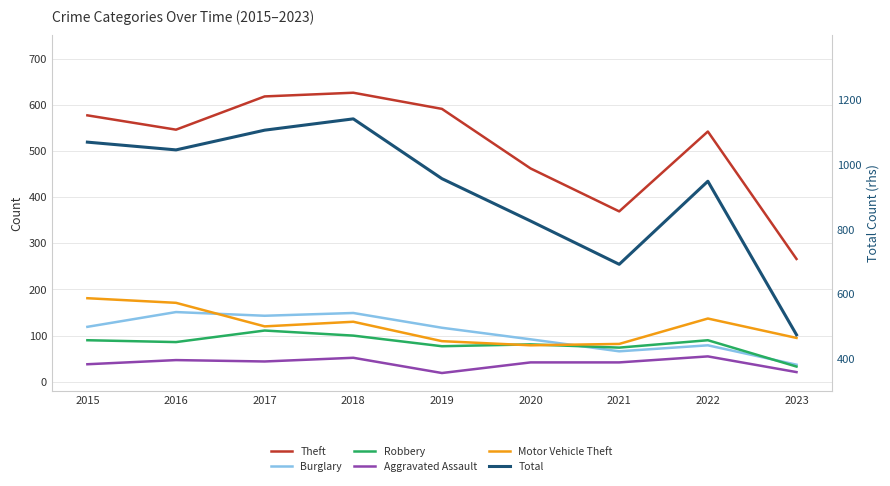

Reading left to right, transcribe all the data shown in this chart.

Theft: 2015=577	2016=546	2017=618	2018=626	2019=591	2020=462	2021=369	2022=542	2023=266
Burglary: 2015=119	2016=151	2017=143	2018=149	2019=117	2020=92	2021=66	2022=79	2023=37
Robbery: 2015=90	2016=86	2017=111	2018=100	2019=77	2020=81	2021=74	2022=90	2023=33
Aggravated Assault: 2015=38	2016=47	2017=44	2018=52	2019=19	2020=42	2021=42	2022=55	2023=21
Motor Vehicle Theft: 2015=181	2016=171	2017=120	2018=130	2019=88	2020=79	2021=82	2022=137	2023=95
Total: 2015=1070	2016=1046	2017=1107	2018=1142	2019=957	2020=826	2021=692	2022=949	2023=474